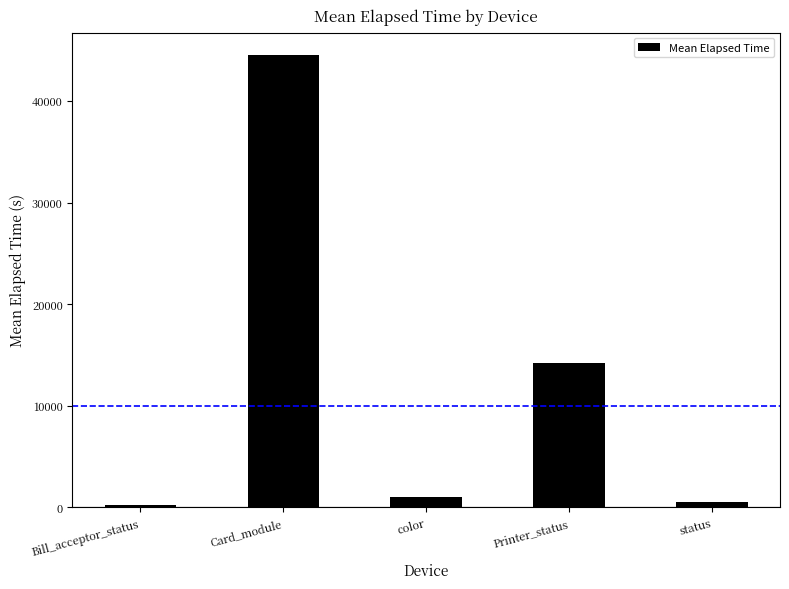

How many data points are above 1007?

3